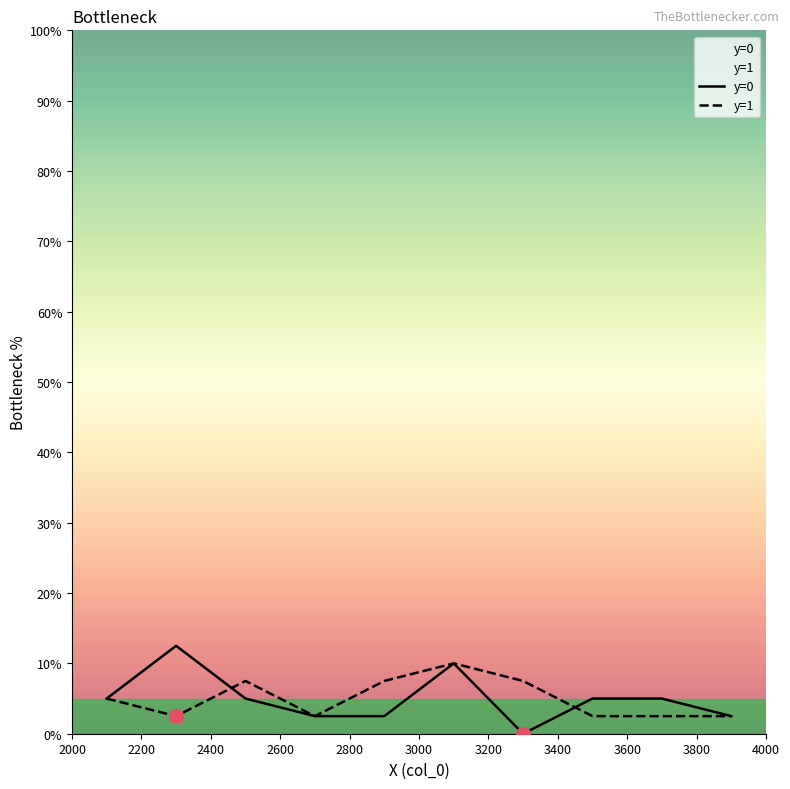

Which series has the largest total across all categories?

y=0